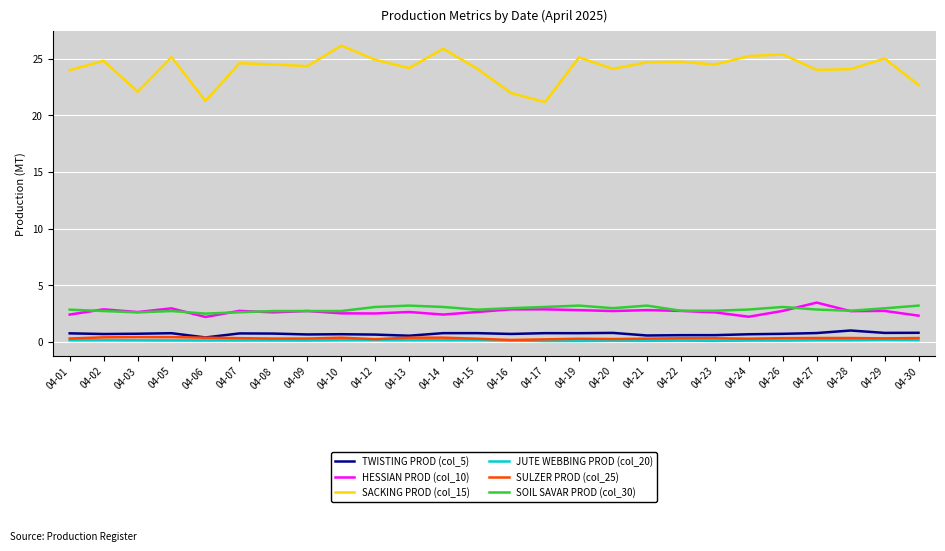

What is the sum of the HESSIAN PROD (col_10) values at 04-10 and 04-20?

5.2